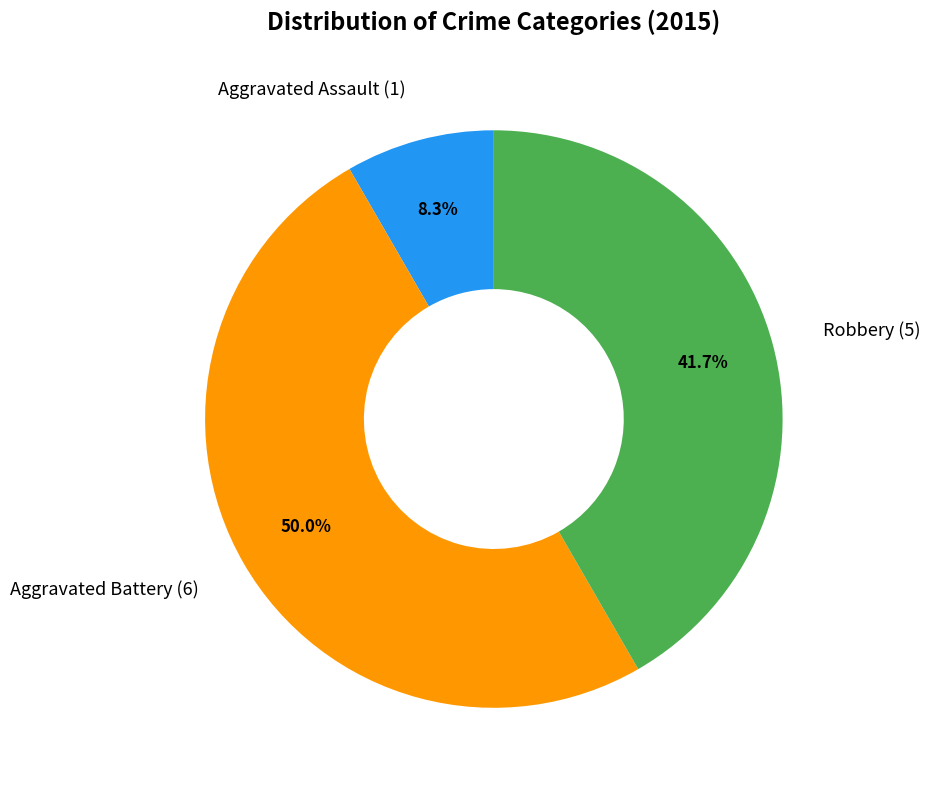

Rank the categories by value from highest to lowest.

Aggravated Battery, Robbery, Aggravated Assault